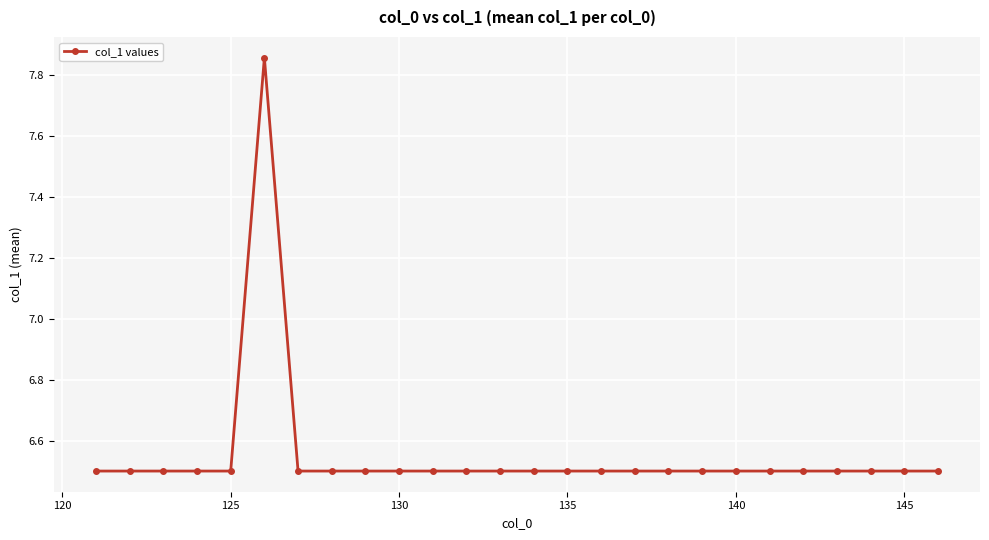

What is the value of the 17th point from the left?

6.5